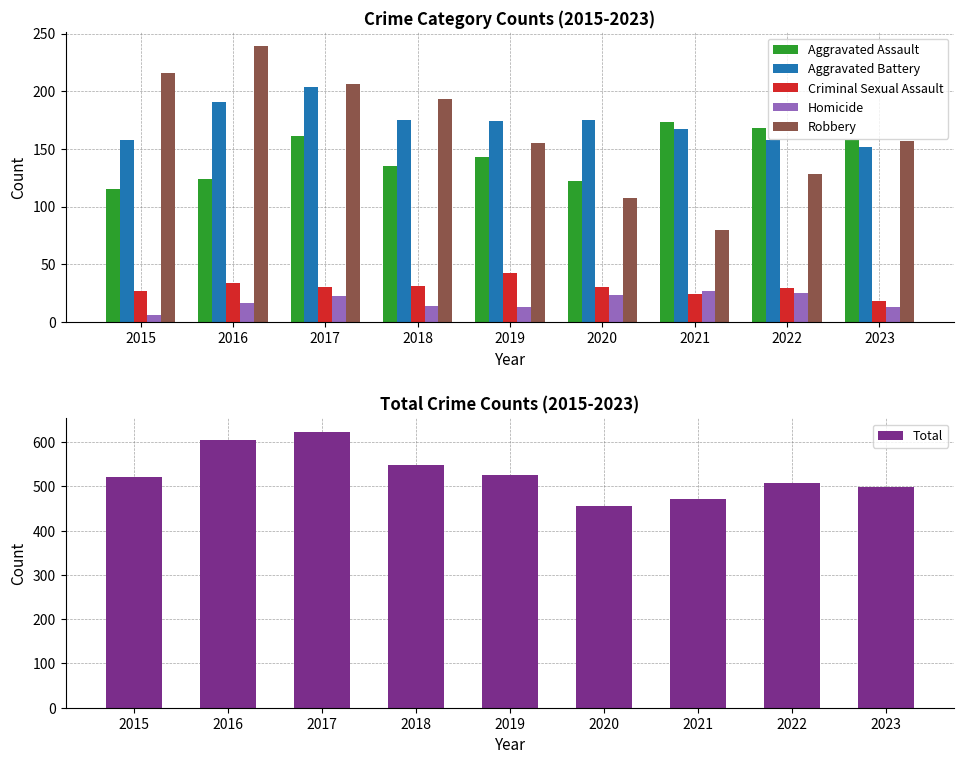

At which label is Criminal Sexual Assault closest to 30?

2017